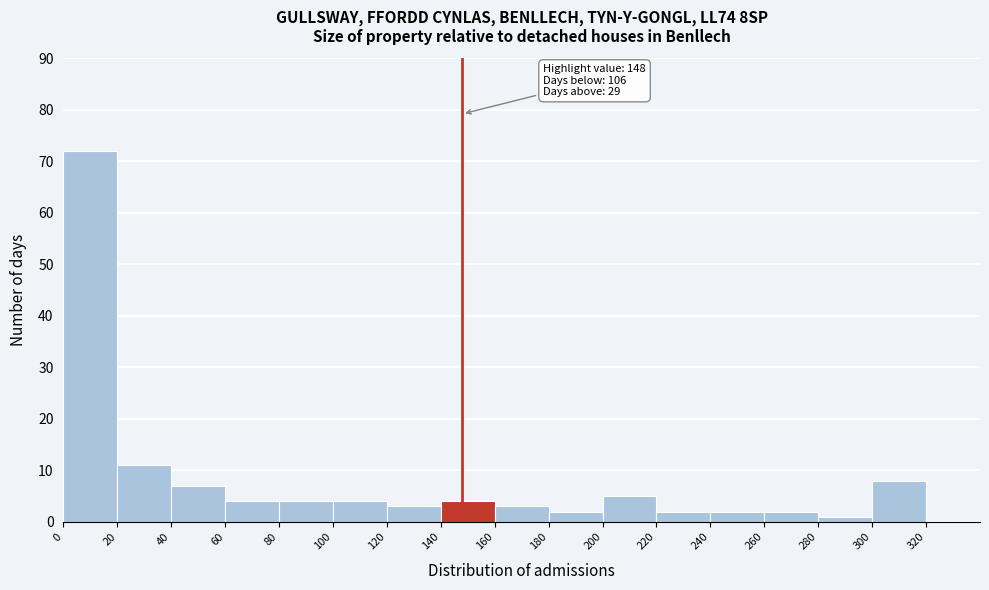

Which range on the x-axis has the tallest bar?

0 to 20